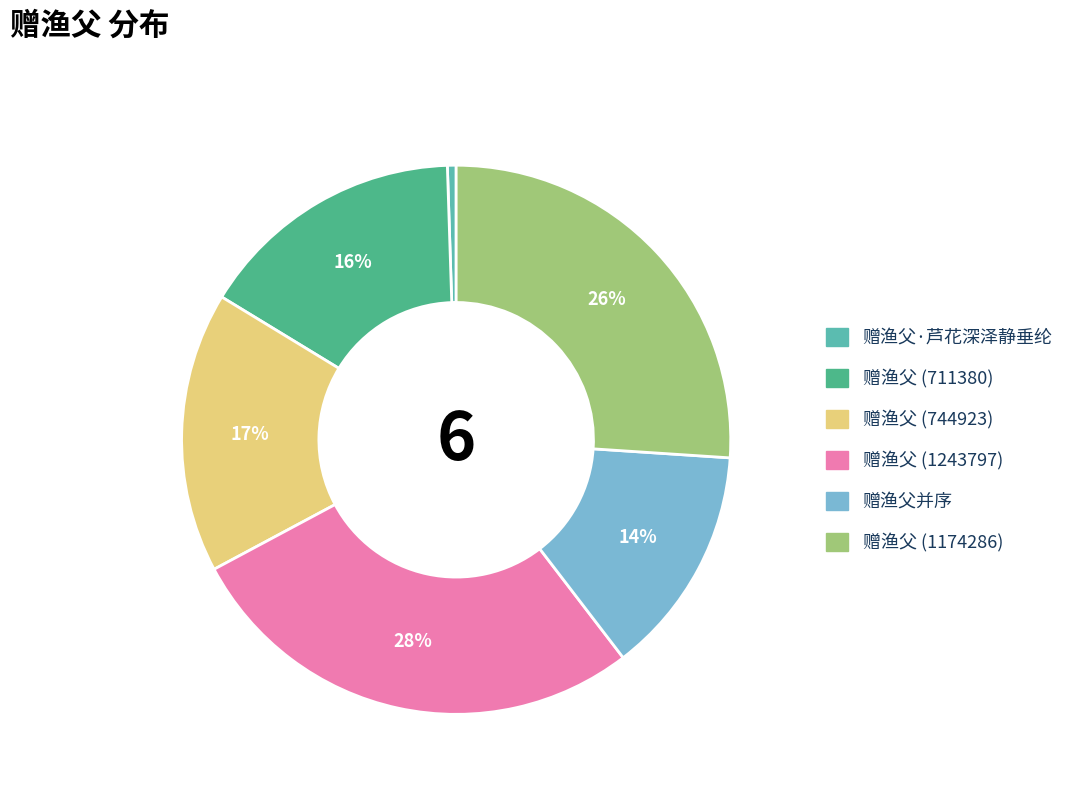

To the nearest percent, what percentage of the pie is 赠渔父并序?

14%